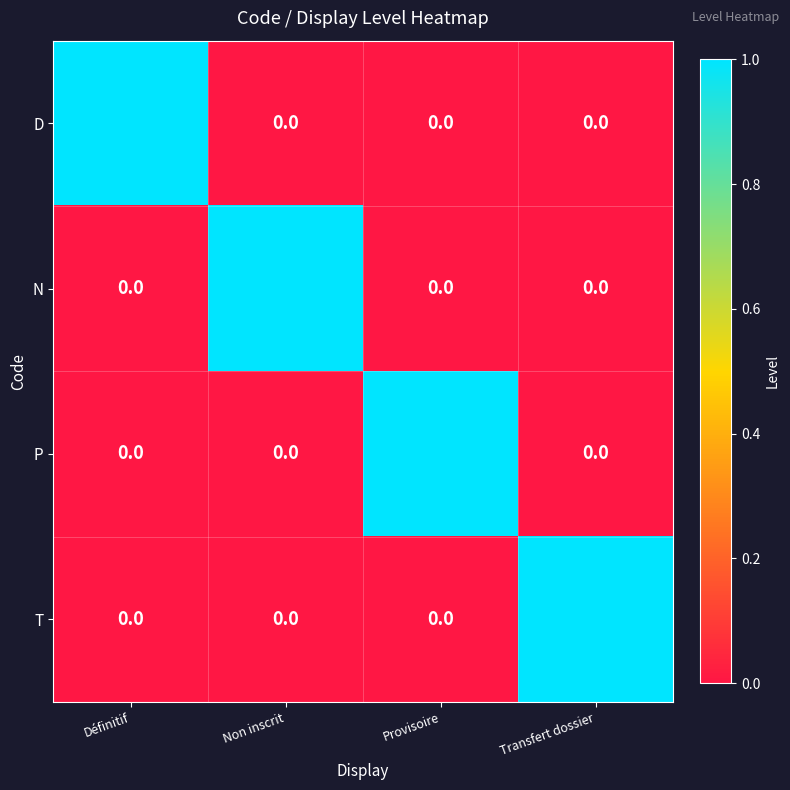

Is it true that N equals 0 at Définitif?

True